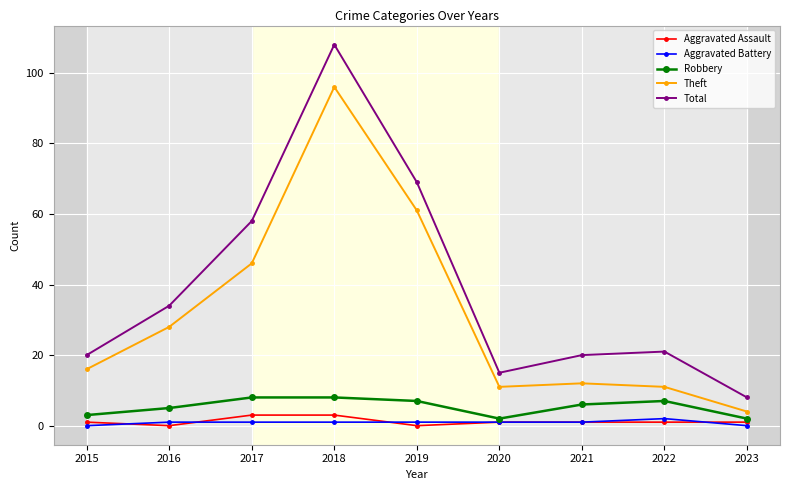

True or false: Theft has a value of 28 at 2016.

True